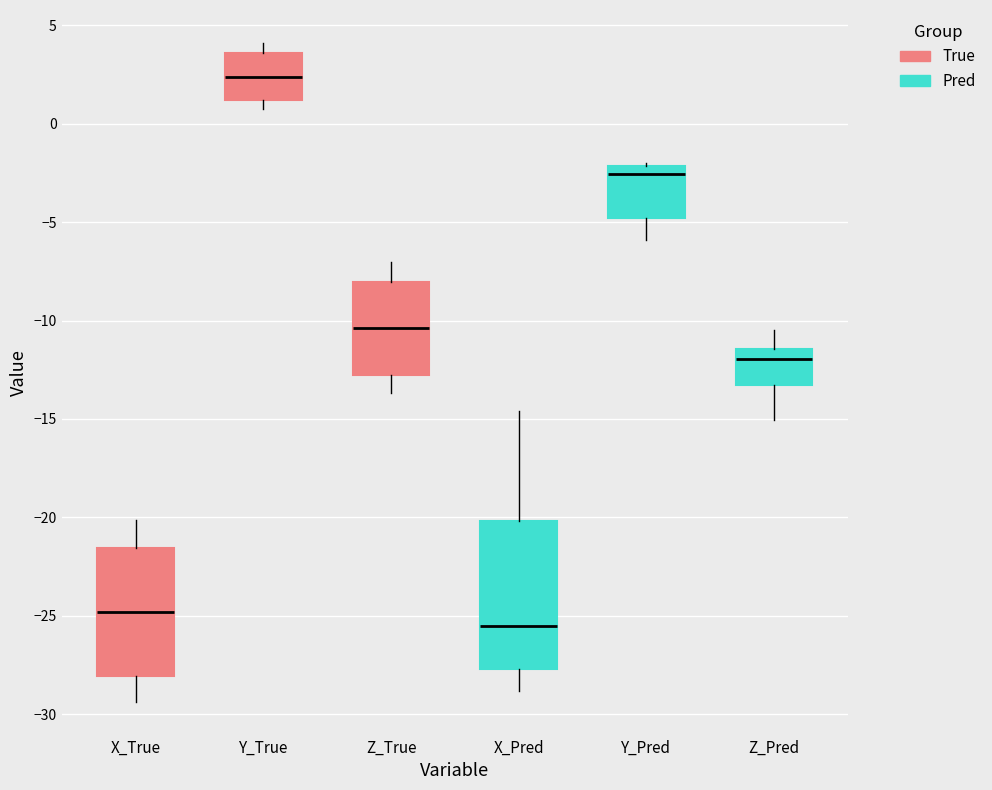

Reading left to right, read every box against the y-axis: the position of its median line, the range the box covers, and the ends of its whiskers. The values are not printed on the chart, so give them approximately, as read against the axis.

X_True: median -25.0, box -28.0 to -21.5, whiskers -29.5 to -20.0
Y_True: median 2.5, box 1.0 to 3.5, whiskers 0.5 to 4.0
Z_True: median -10.5, box -12.5 to -8.0, whiskers -13.5 to -7.0
X_Pred: median -25.5, box -27.5 to -20.0, whiskers -29.0 to -14.5
Y_Pred: median -2.5, box -5.0 to -2.0, whiskers -6.0 to -2.0
Z_Pred: median -12.0, box -13.5 to -11.5, whiskers -15.0 to -10.5